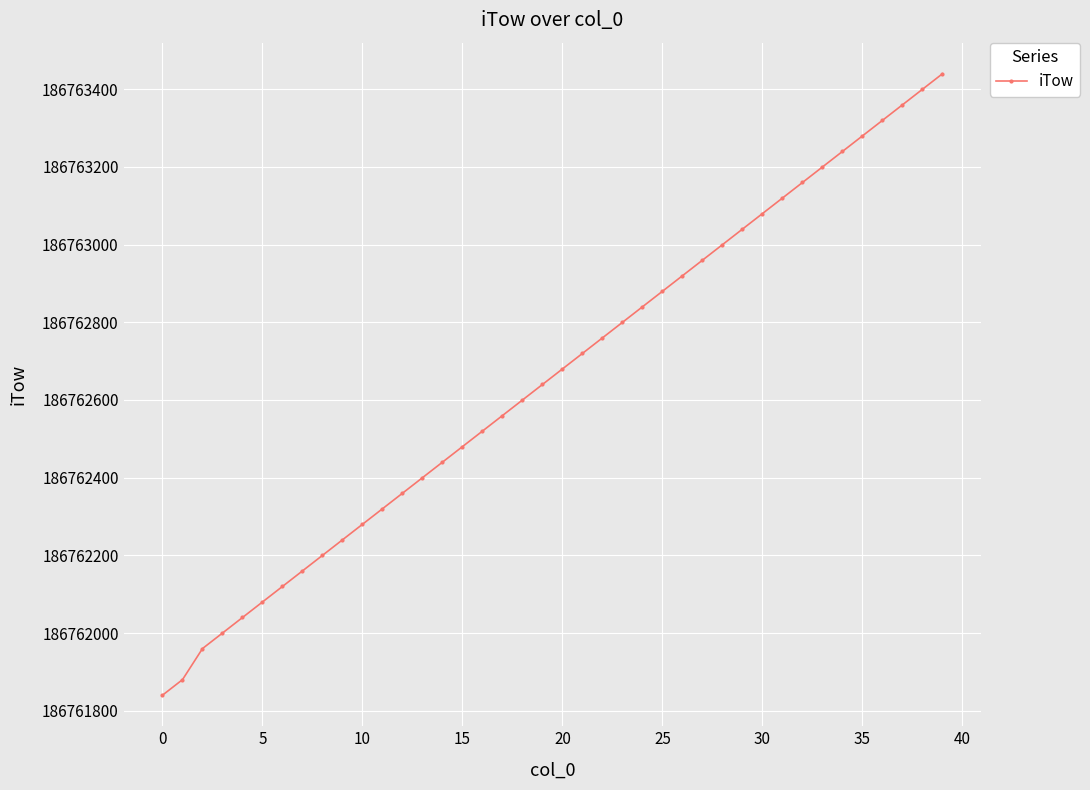

Is this an area chart (filled region under the line)?

No